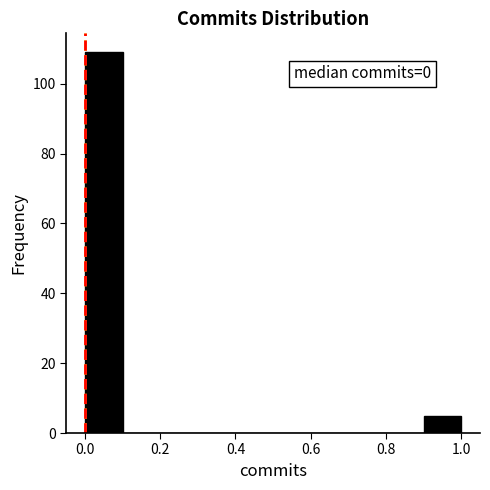

Over which range of the x-axis is the bar tallest?

0.0 to 0.1